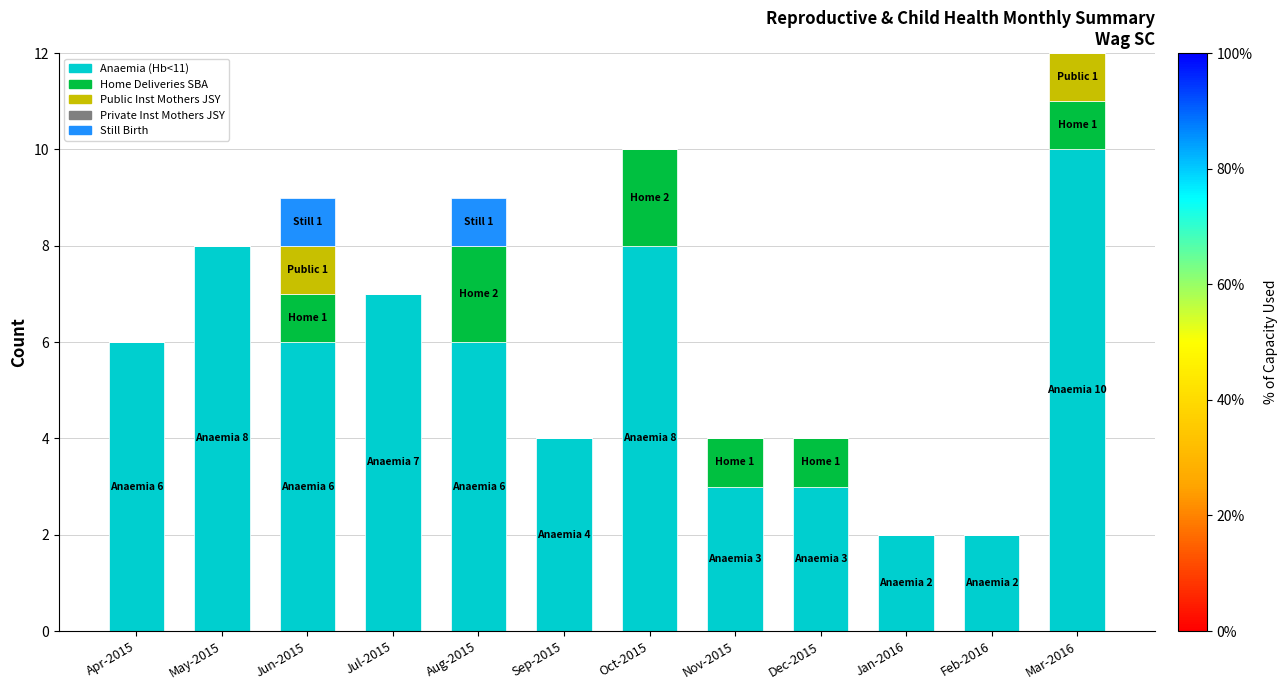

What is the sum of all Anaemia (Hb<11) values?

65